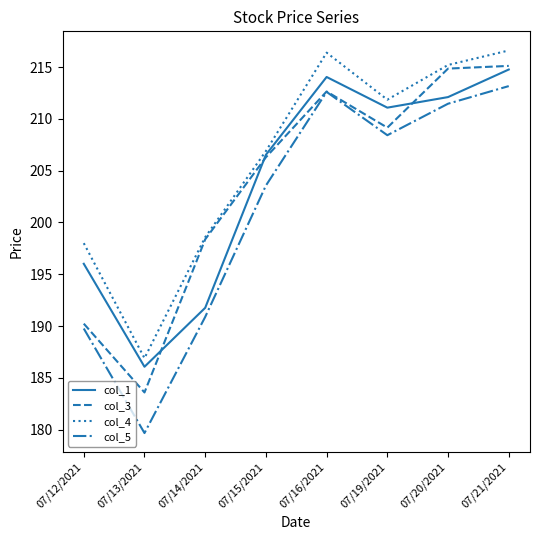

What is the minimum value for col_4?

186.9